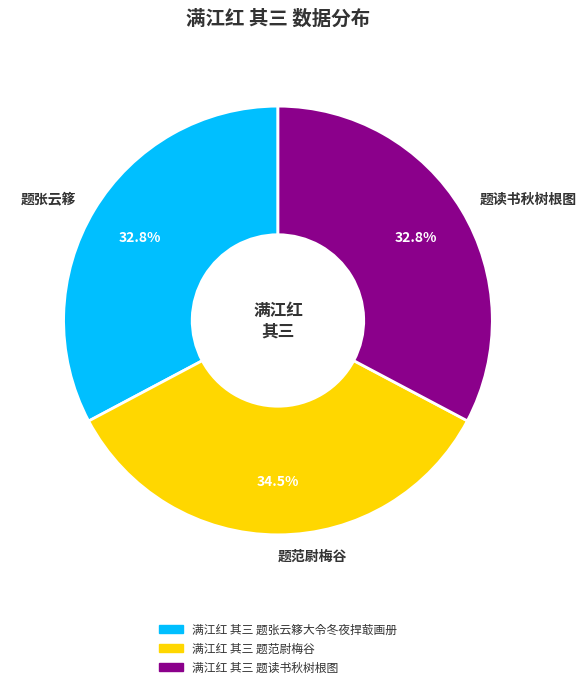

What percentage is NOT represented by 题读书秋树根图?

67.2%